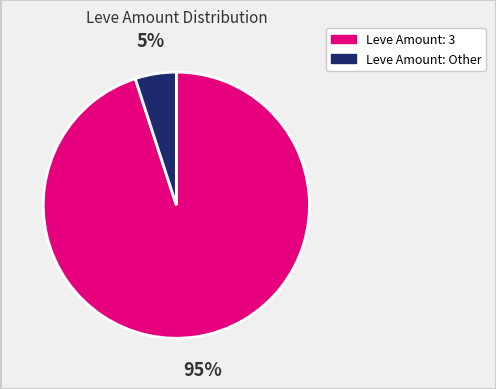

Does any single category account for the majority?

Yes